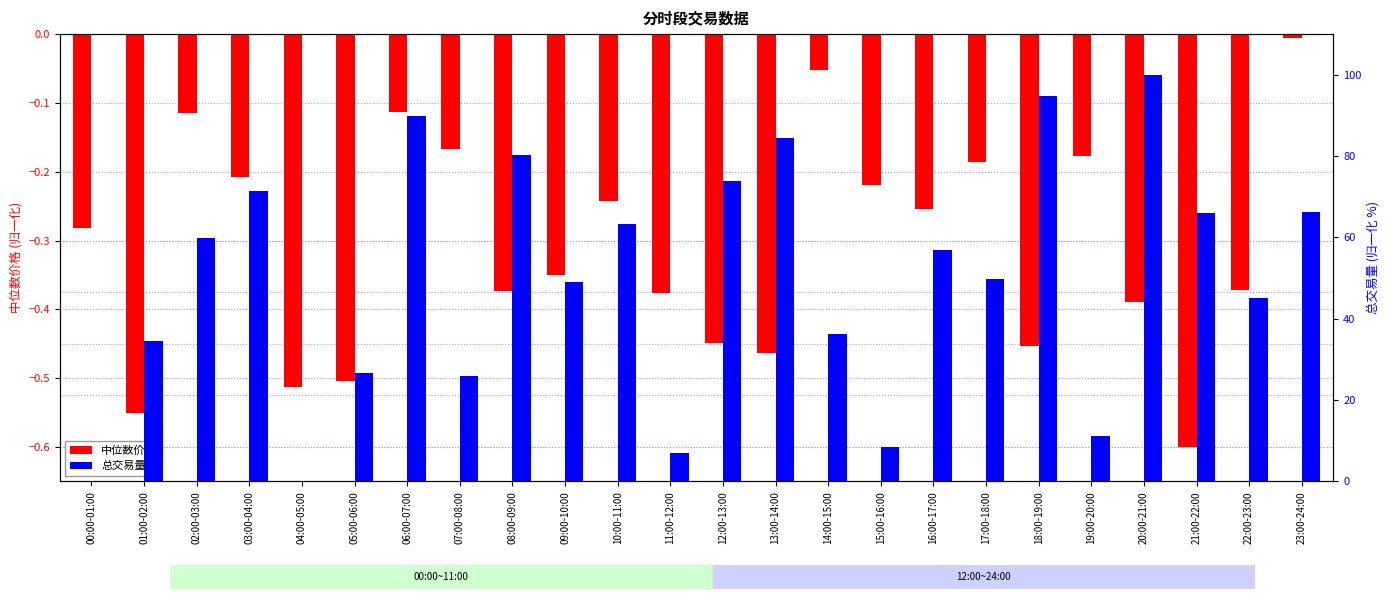

Is it true that 中位数价格 equals -0.2 at 20:00-21:00?

False